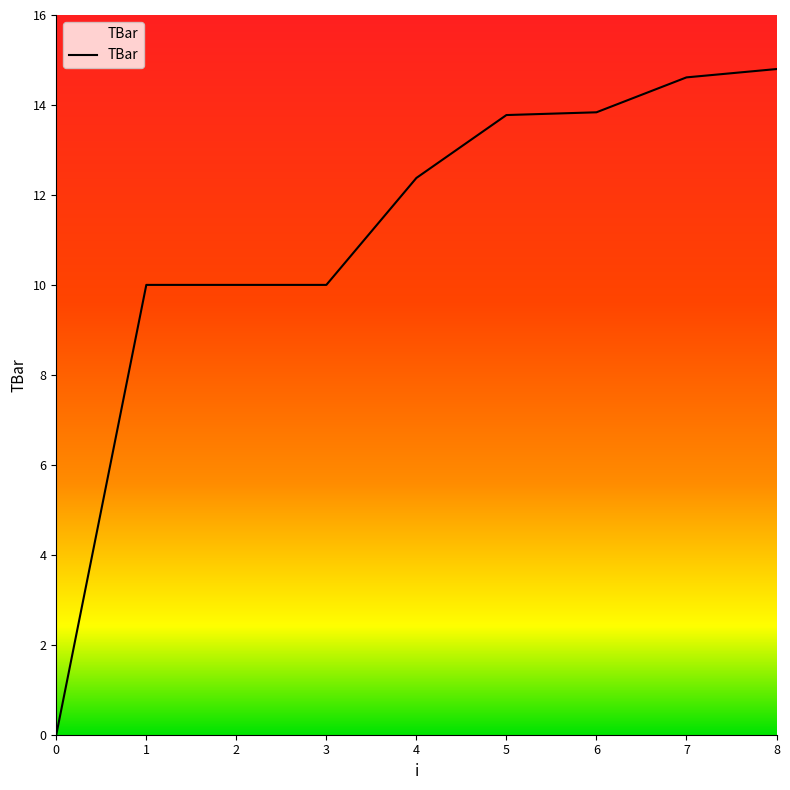

Reading left to right, extract all data points from this chart.

0=0.0	1=10.0	2=10.0	3=10.0	4=12.4	5=13.8	6=13.8	7=14.6	8=14.8